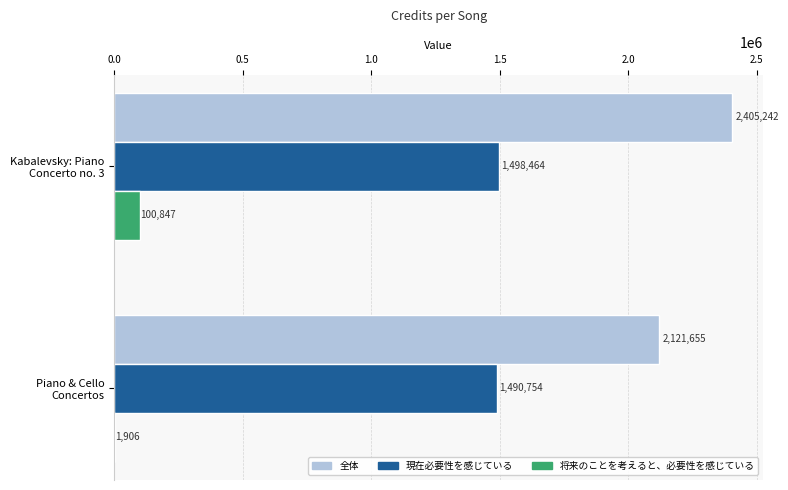

What is the maximum value shown in the chart?

2405242